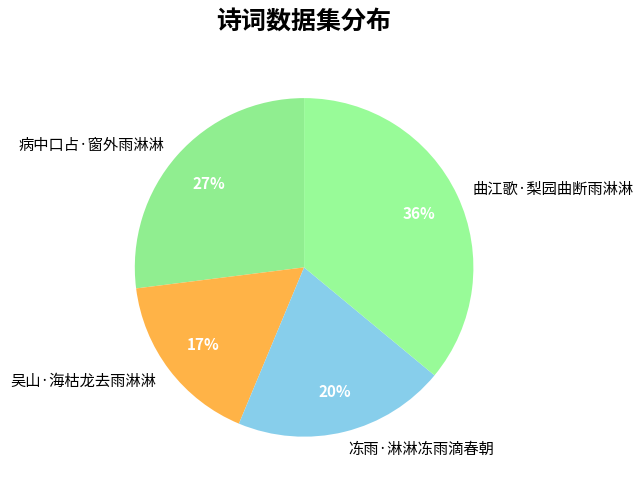

What percentage is the 吴山·海枯龙去雨淋淋 slice, to the nearest percent?

17%